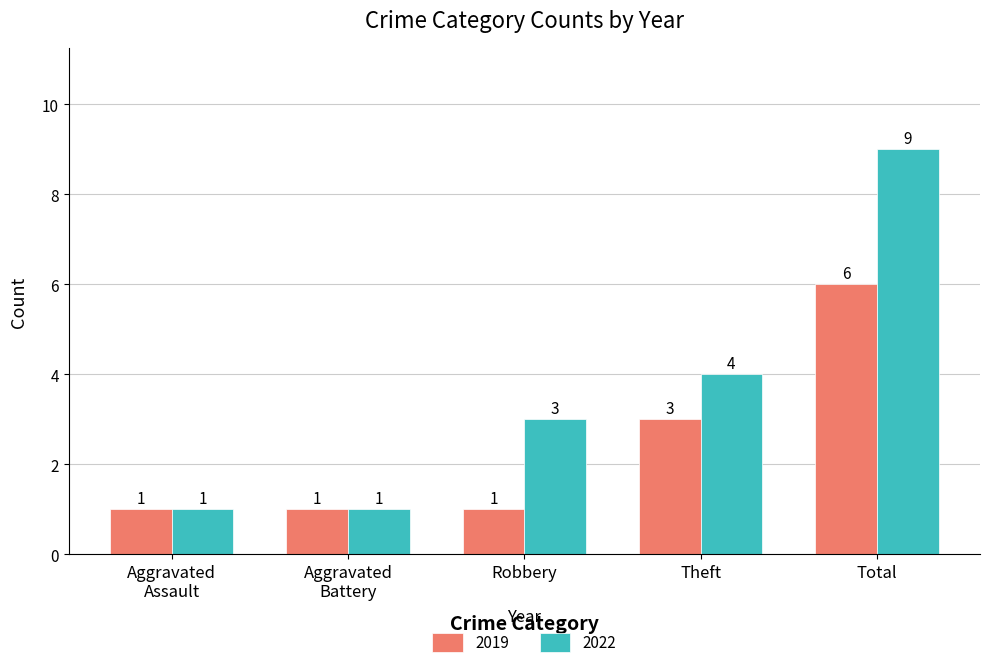

What is the label of the 5th bar from the left?

Total